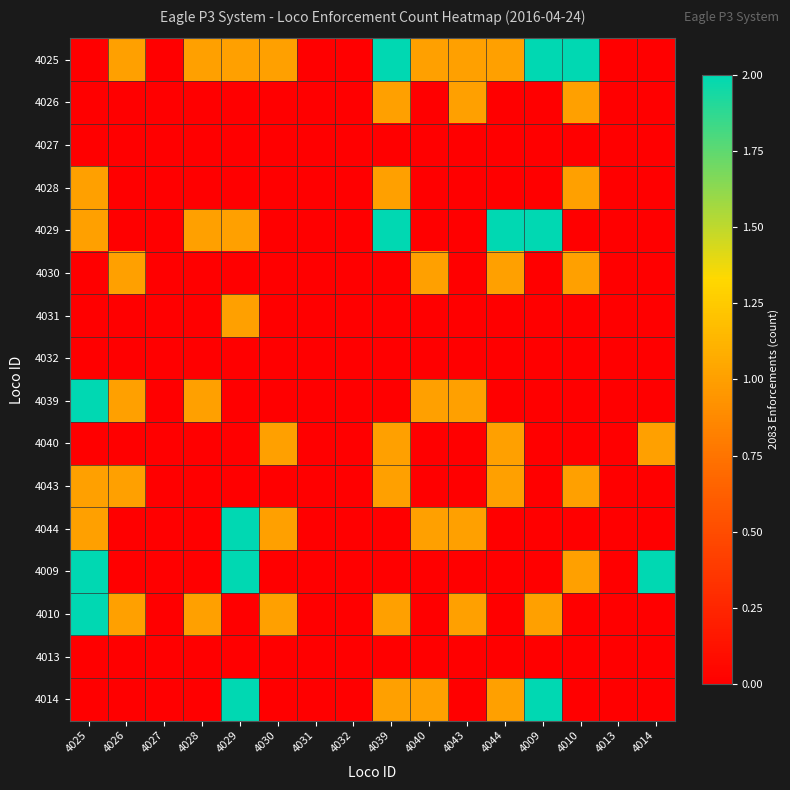

At which category is the sum across all series the highest?

4025